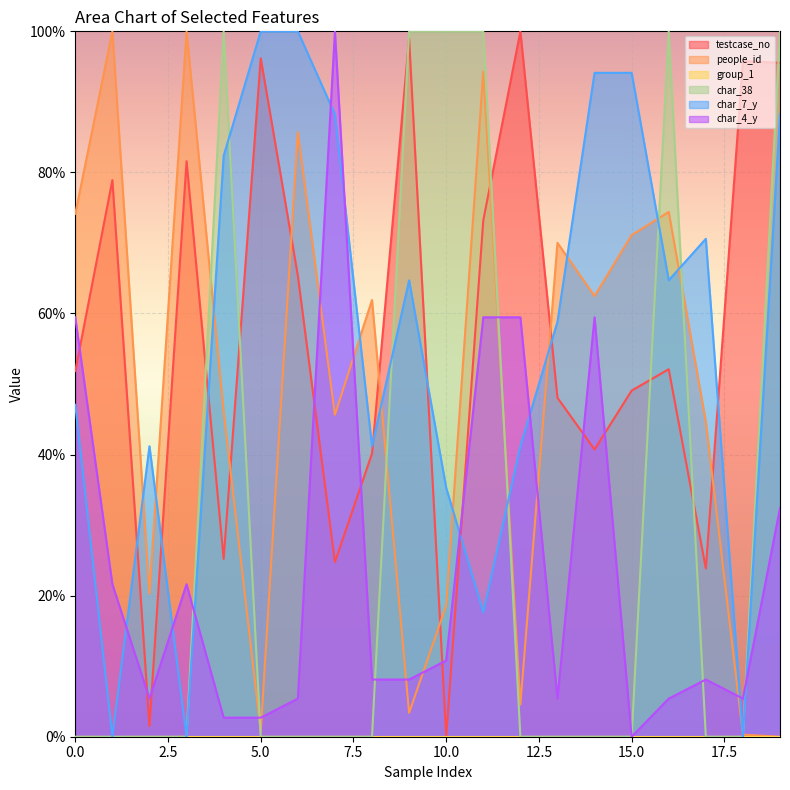

What is the sum of the testcase_no values at 15.0 and 10.0?

49.1